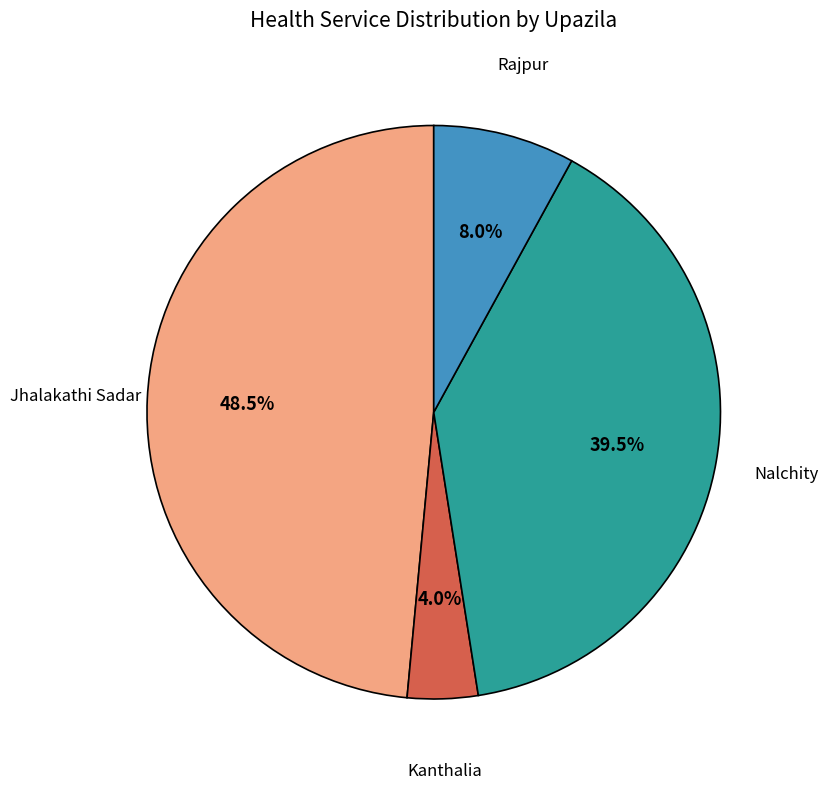

Is there any slice that represents more than half of the pie?

No